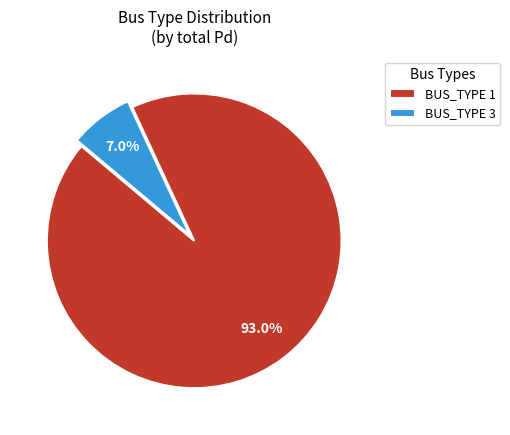

What percentage is the BUS_TYPE 3 slice, to the nearest percent?

7%